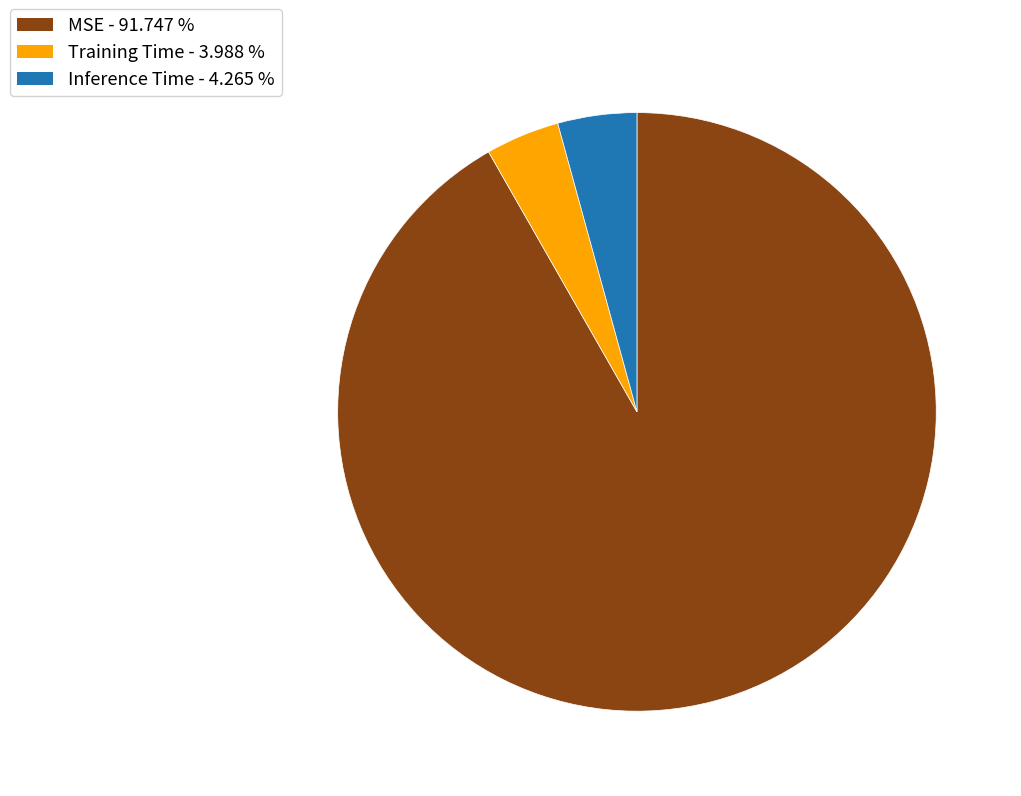

Which category accounts for the majority?

MSE